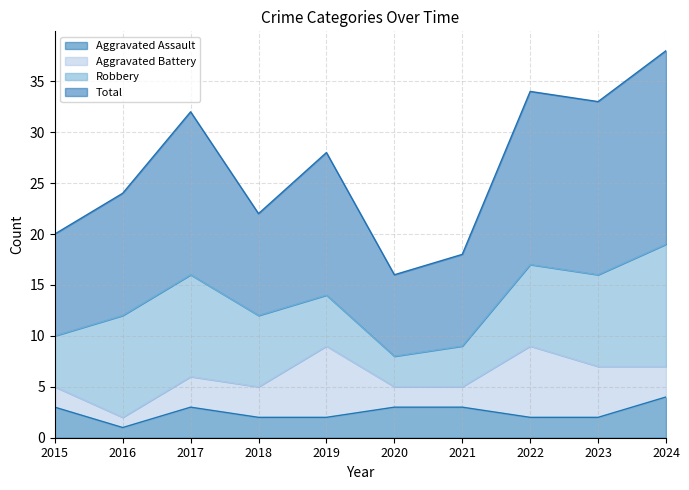

Is the value of Aggravated Assault at 2016 greater than the value of Total at 2020?

No